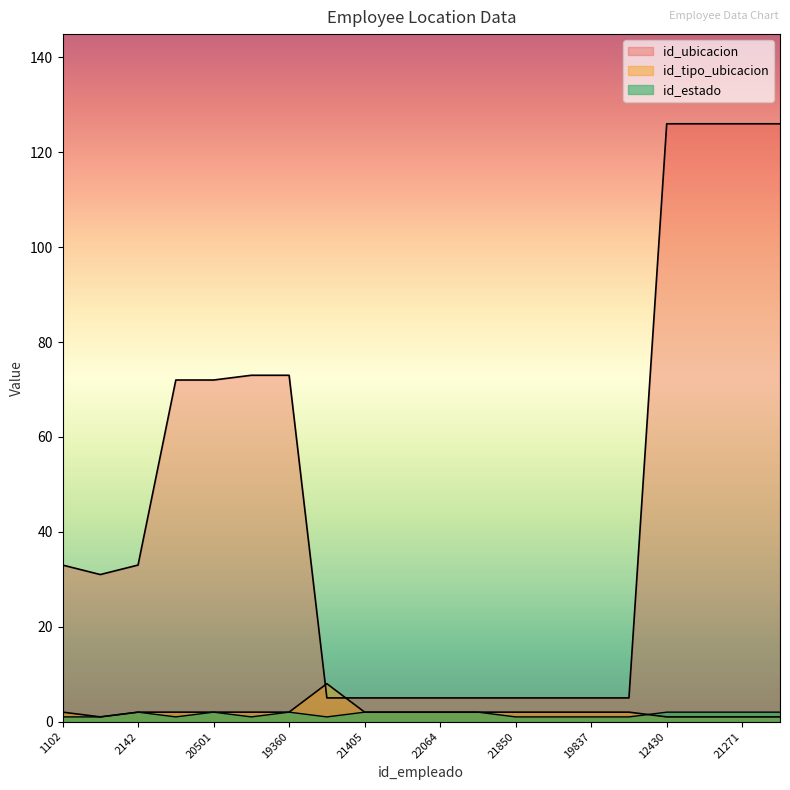

How many lines are shown in the chart?

3